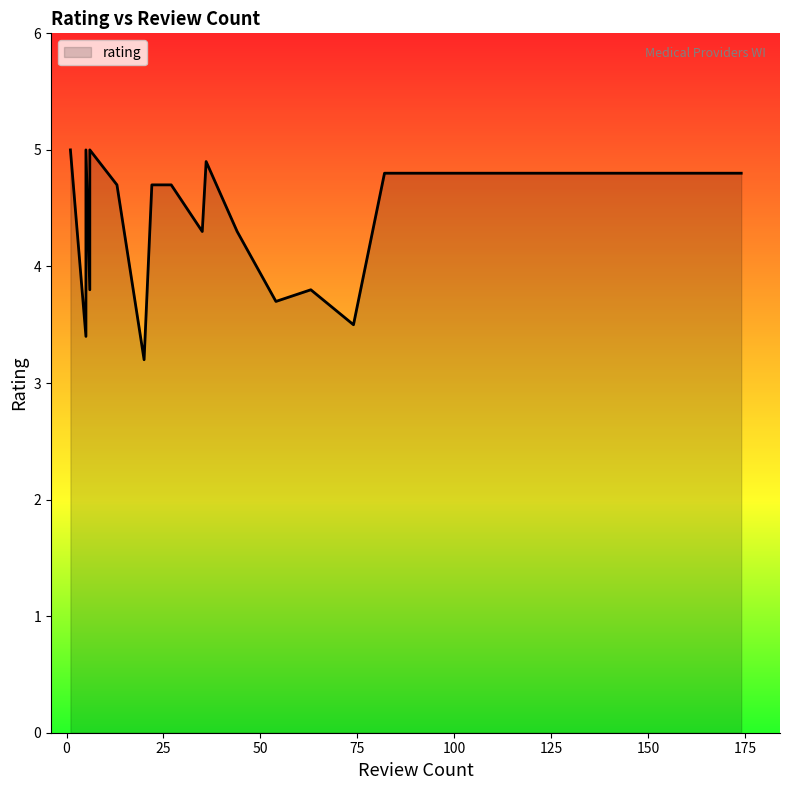

How many interior local peaks (higher than both neighbors) does the data have?

5